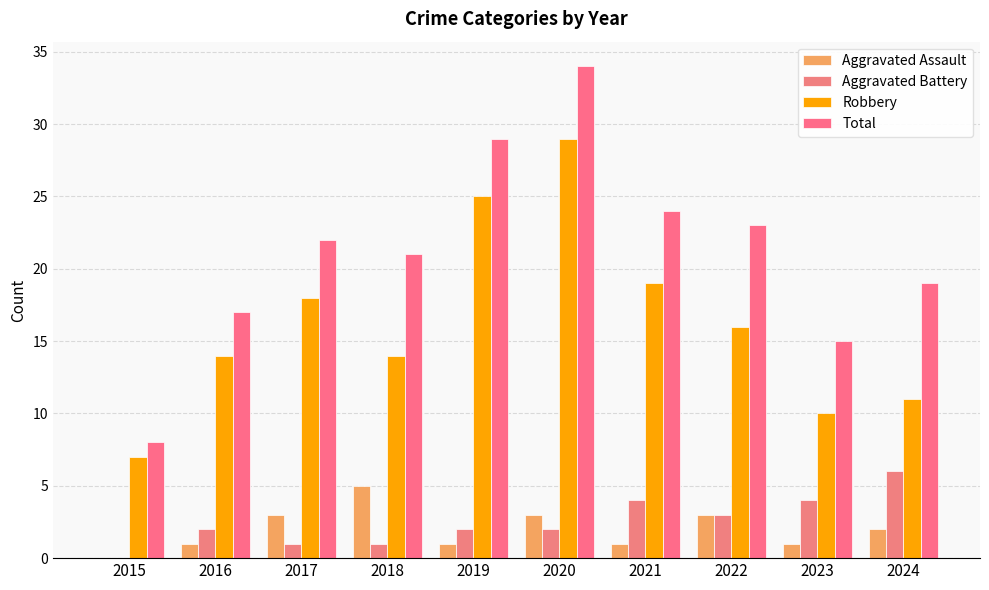

How many groups of bars are there?

10